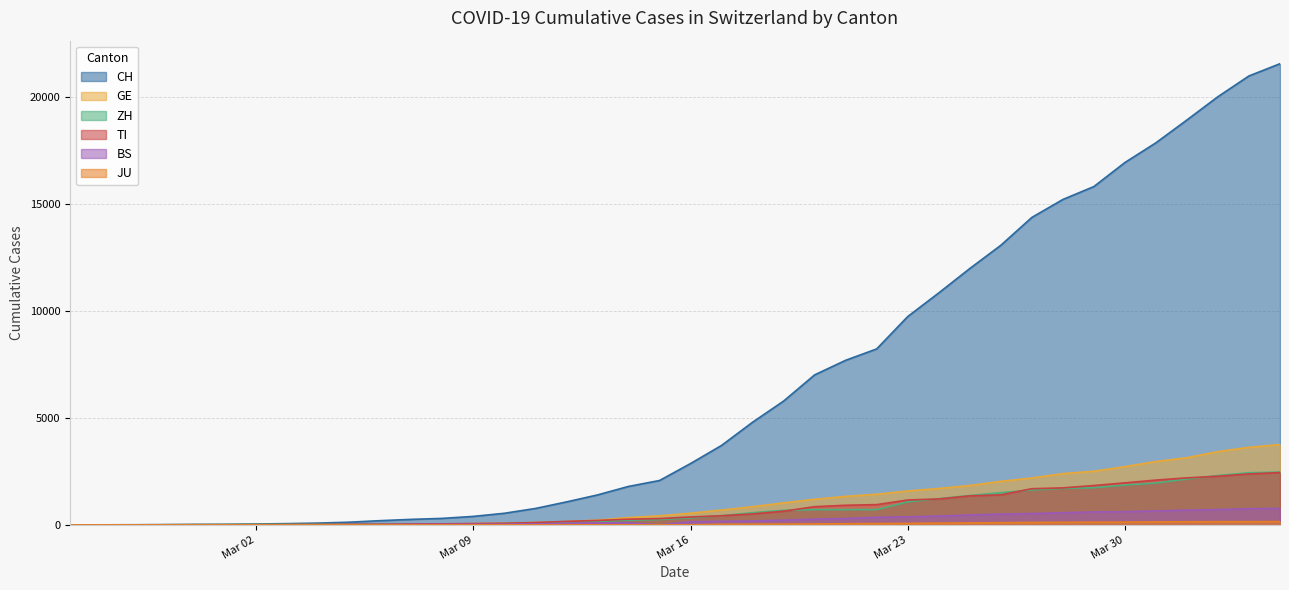

The GE series shows 936 at 2020-03-24. True or false?

False